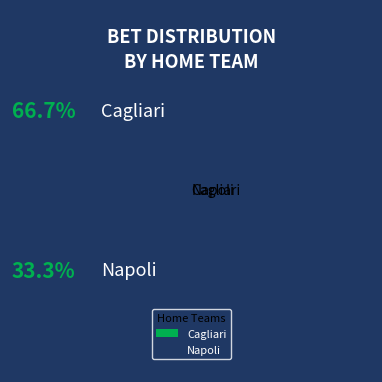

What is the smallest slice in the pie chart?

Napoli